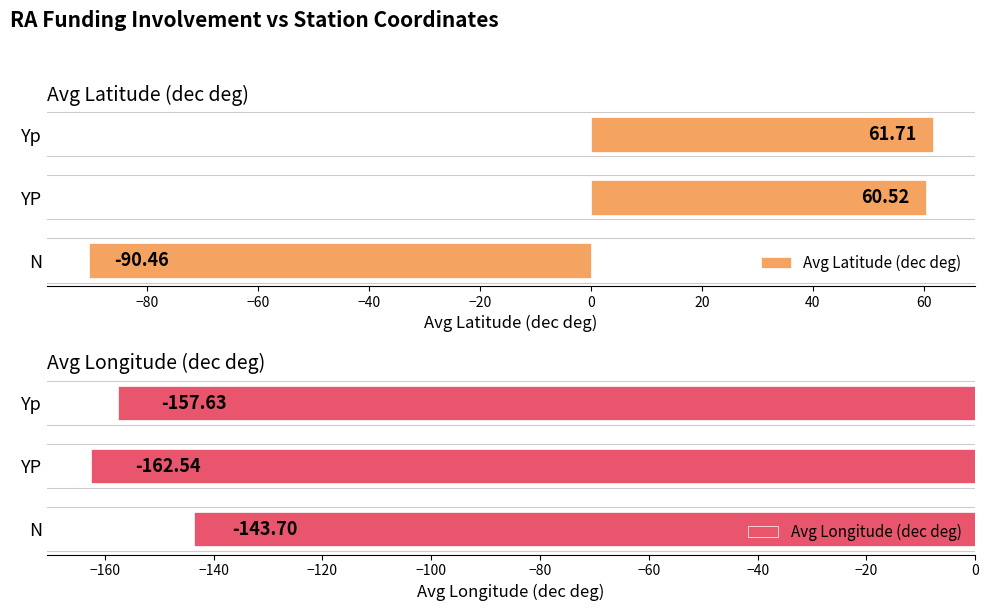

What is the sum of all Avg Latitude (dec deg) values?

31.8